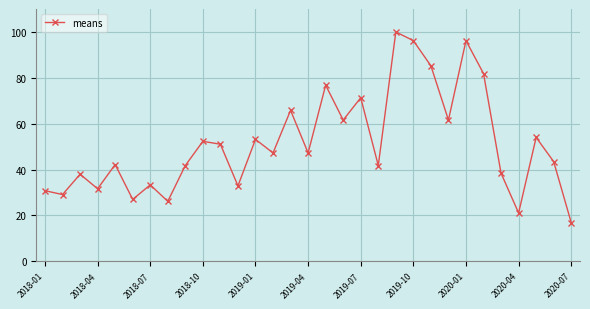

How many lines are shown in the chart?

1